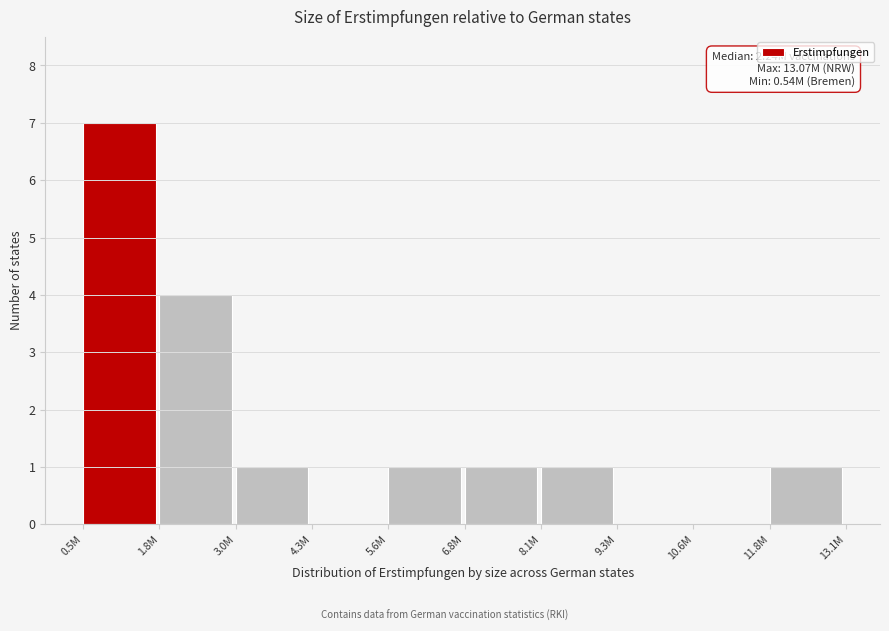

Reading left to right, what are all the values shown in this chart?

0.5M=7	1.8M=4	3.0M=1	4.3M=0	5.6M=1	6.8M=1	8.1M=1	9.3M=0	10.6M=0	11.8M=1